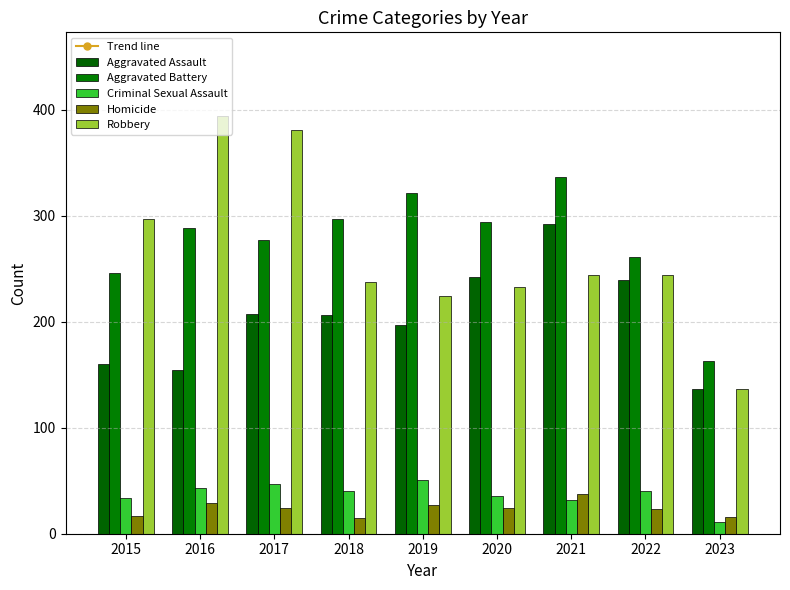

What is the minimum value for Criminal Sexual Assault?

11